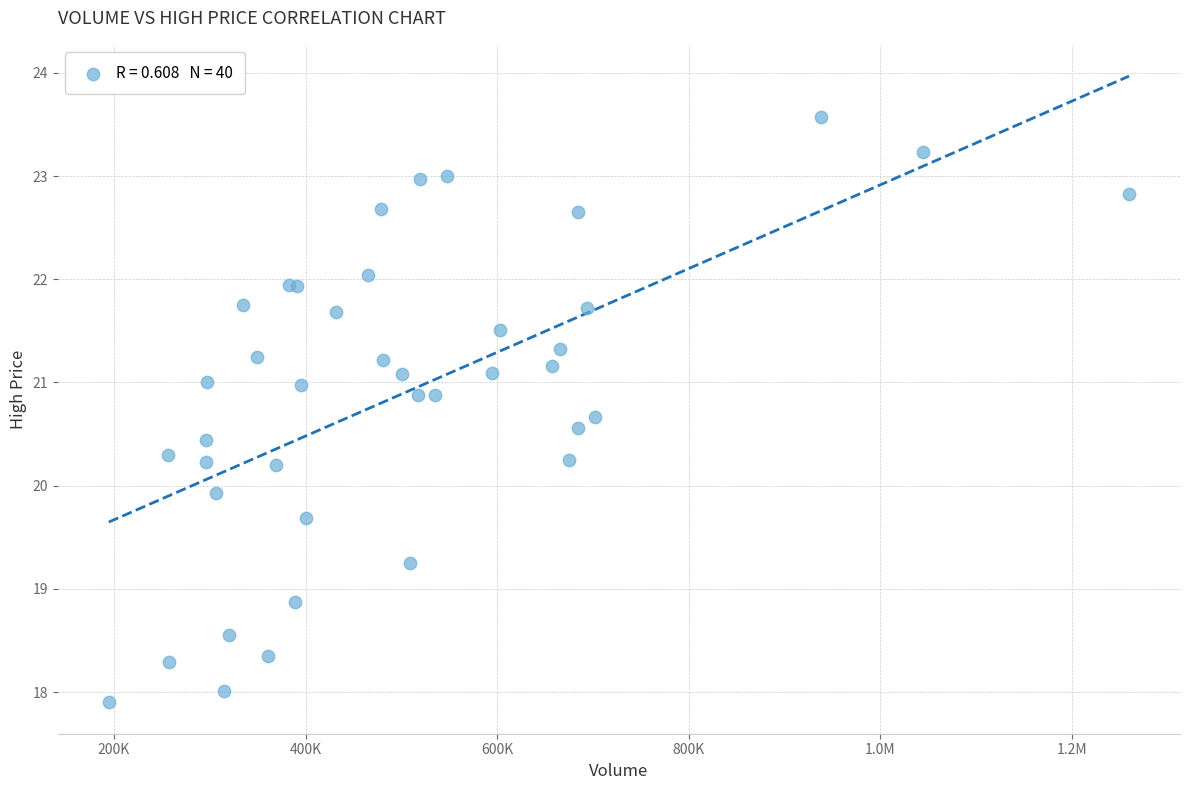

What Y value in the scatter plot is closest to 20?

19.9